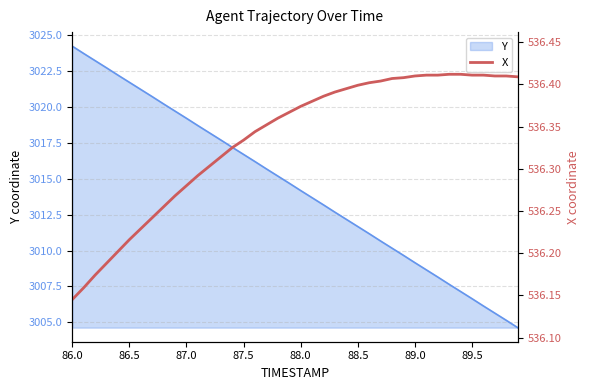

Is it true that the value at 37 is 348.3?

False